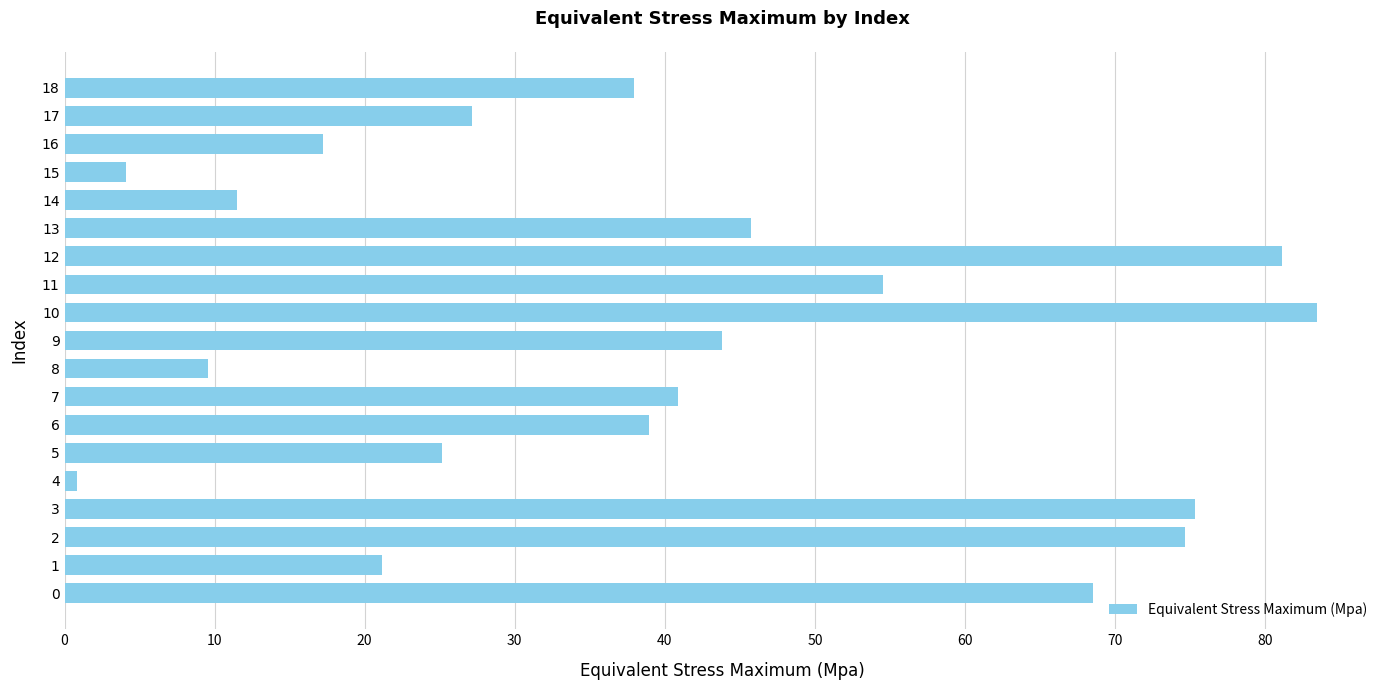

Does the chart contain any negative values?

No